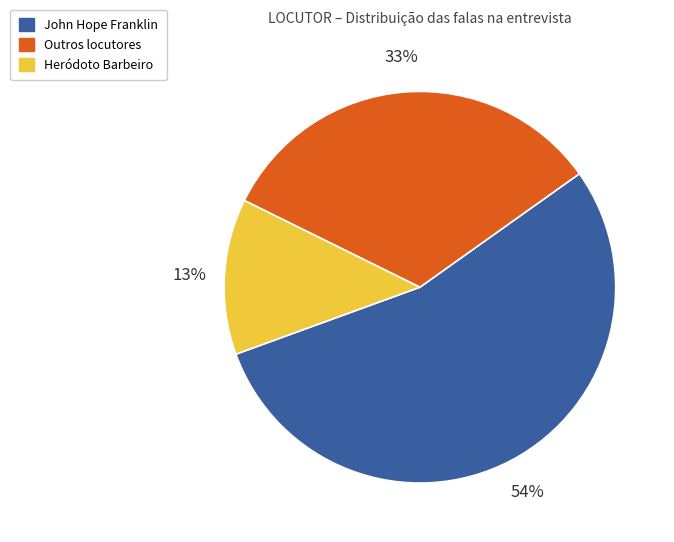

Is it true that Outros locutores is 33% of the pie?

True